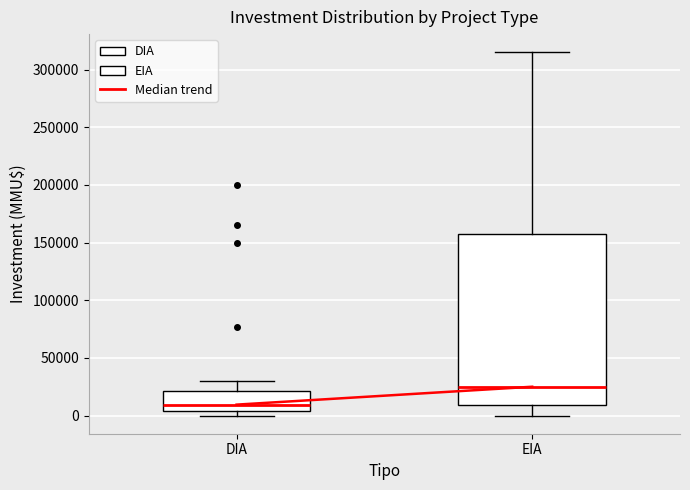

Reading left to right, transcribe this box plot: for each box, give where its median line is, the range the box spans, and where its two whiskers end, as read against the y-axis. The values are not printed on the chart, so give them approximately, as read against the axis.

DIA: median 10000, box 5000 to 20000, whiskers 0 to 30000
EIA: median 25000, box 10000 to 160000, whiskers 0 to 315000